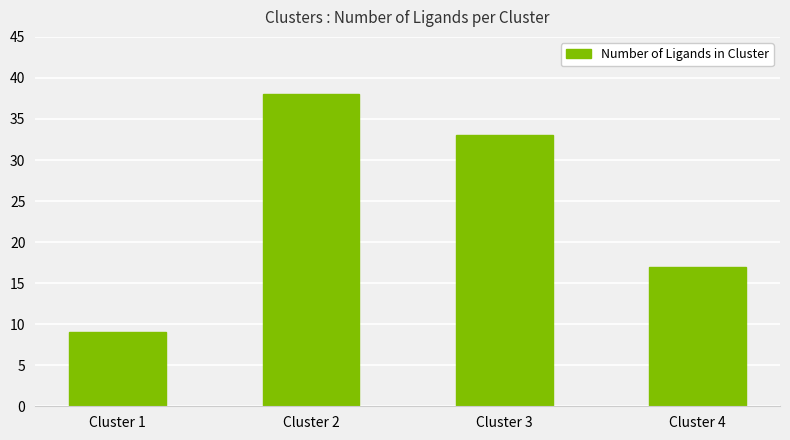

What is the change in value from Cluster 2 to Cluster 4?

-21